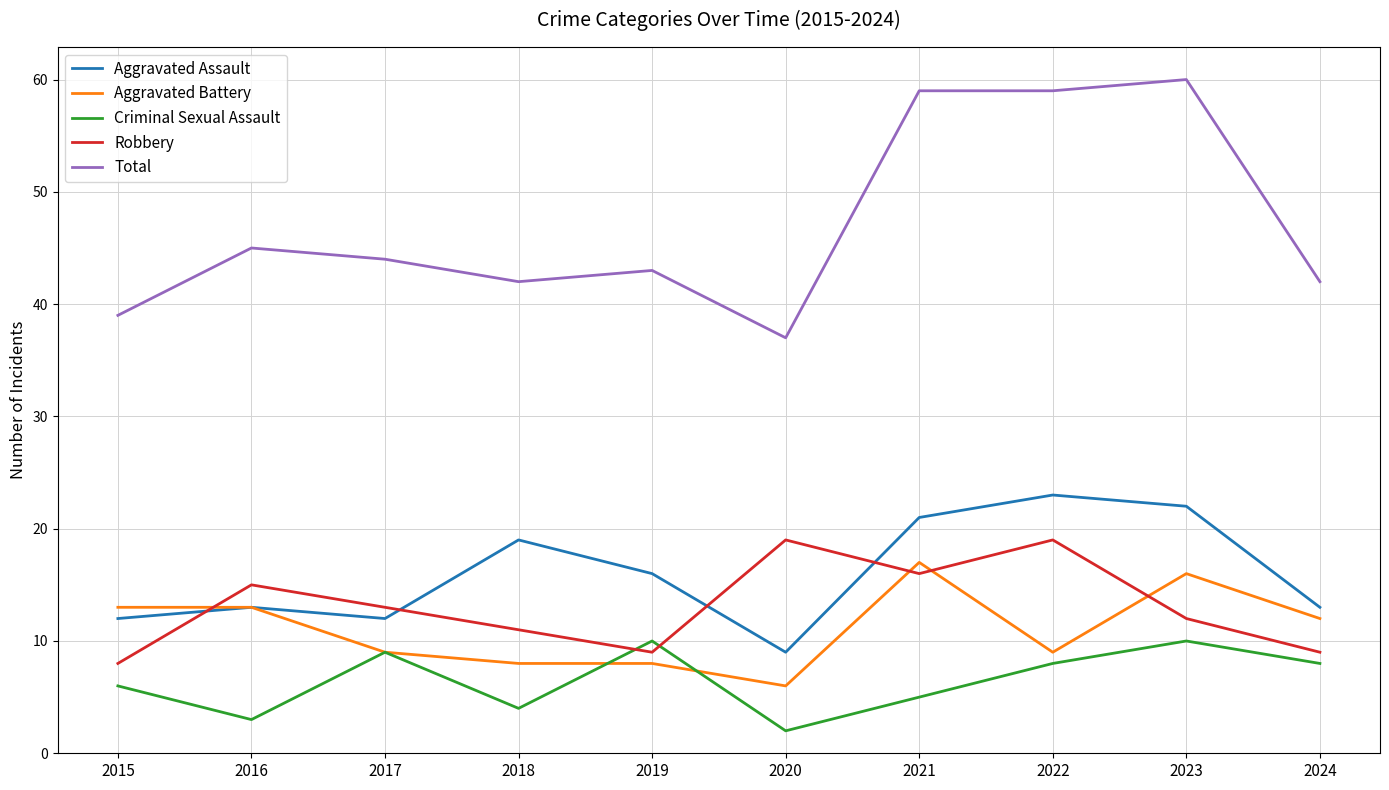

What is the difference between the Total values at 2021 and 2019?

16